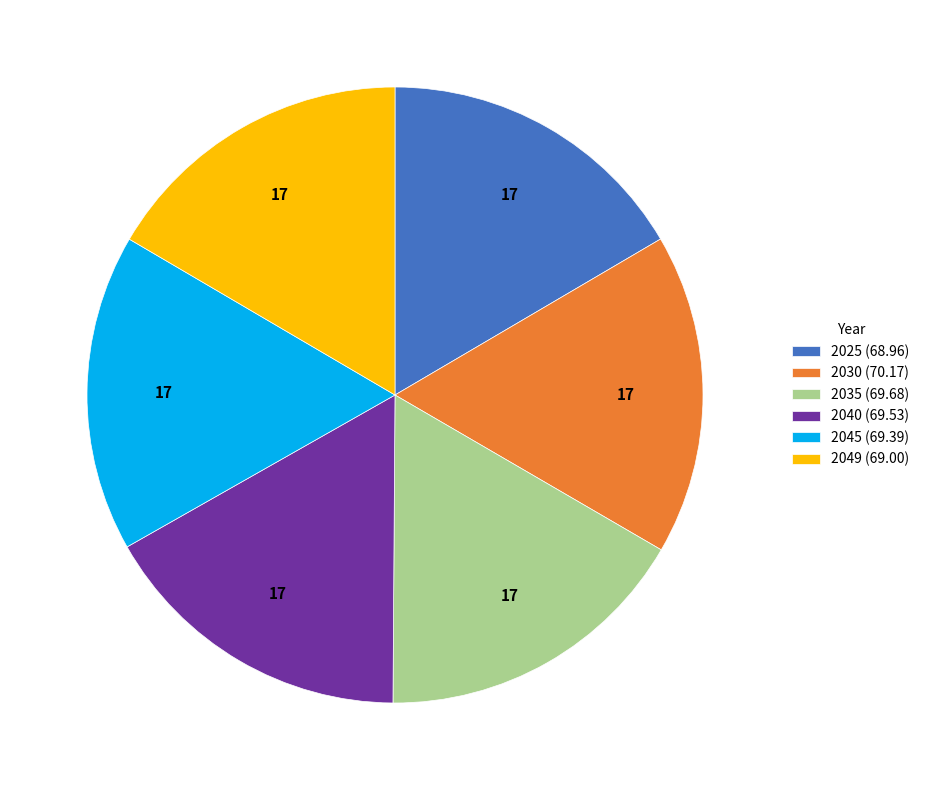

Do 2049 (69.00) and 2030 (70.17) together represent more than half of the pie?

No